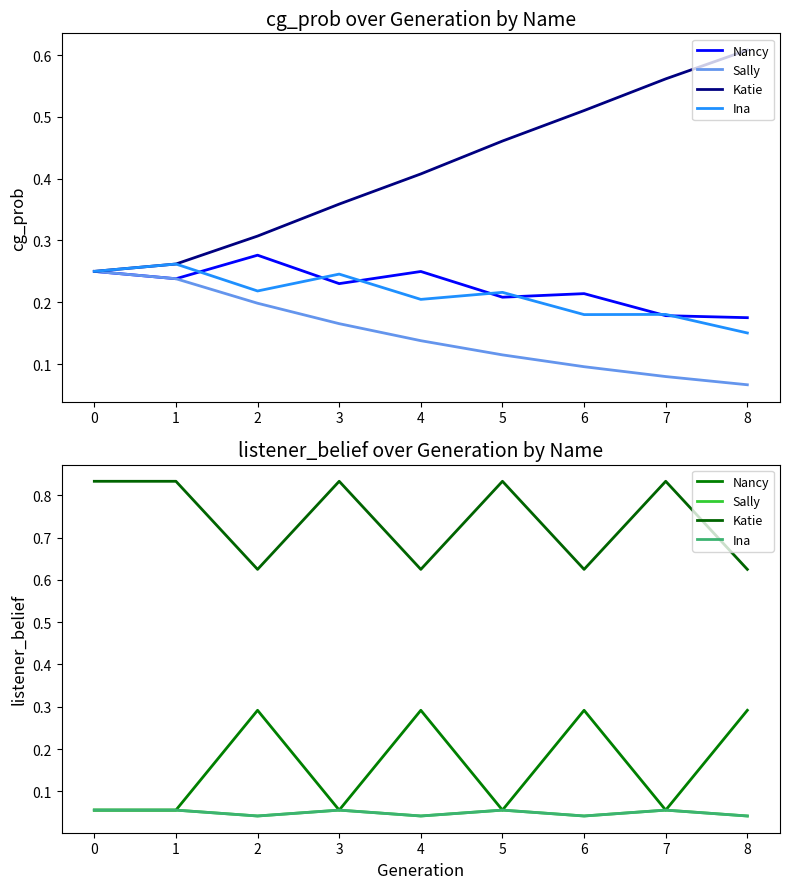

The Nancy series shows 0.4 at 6. True or false?

False